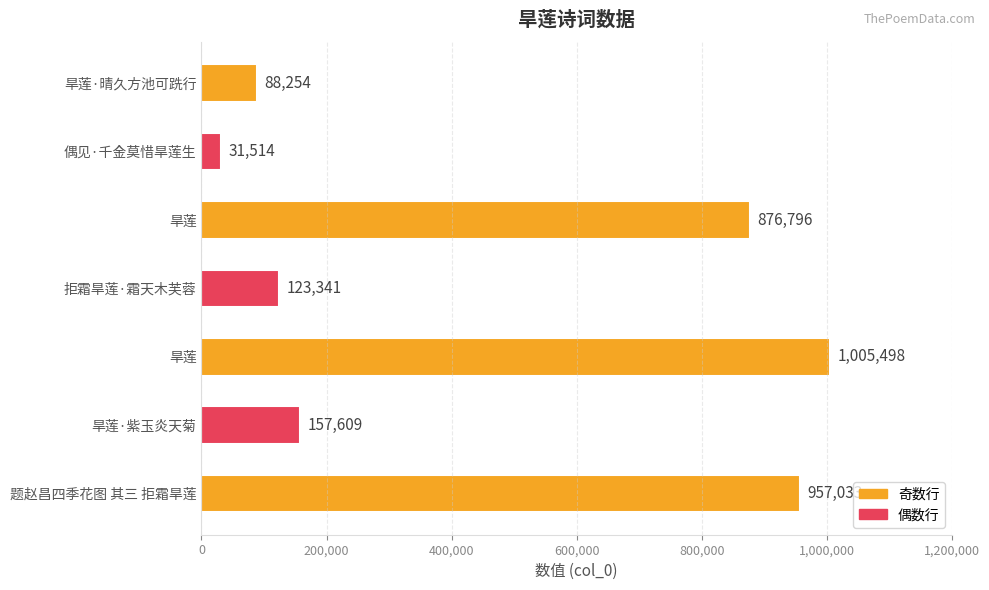

Which category has the lowest value across all series?

偶见·千金莫惜旱莲生